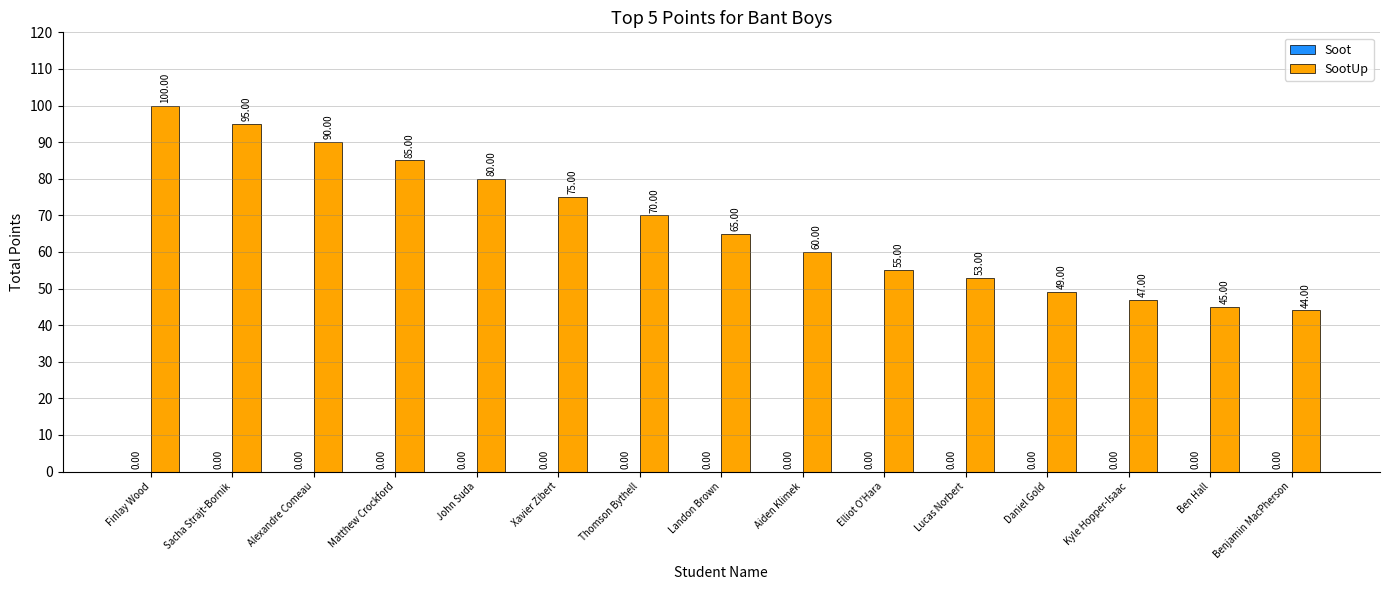

At which label does the data first exceed 65?

Finlay Wood